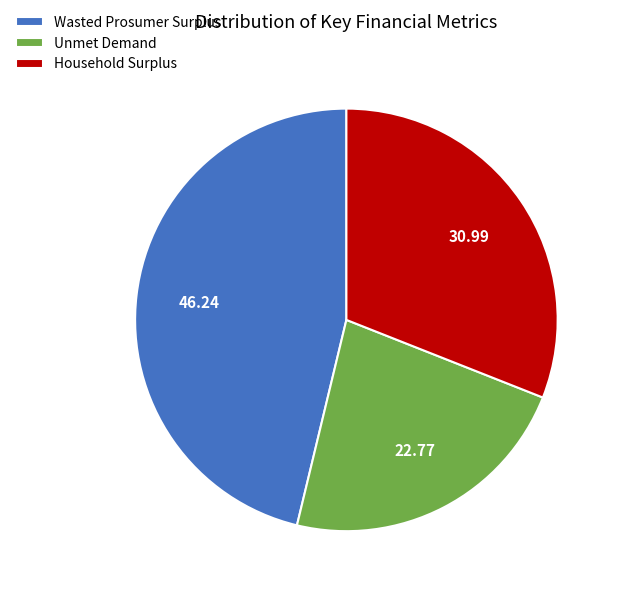

True or false: Wasted Prosumer Surplus accounts for 46% of the total.

True